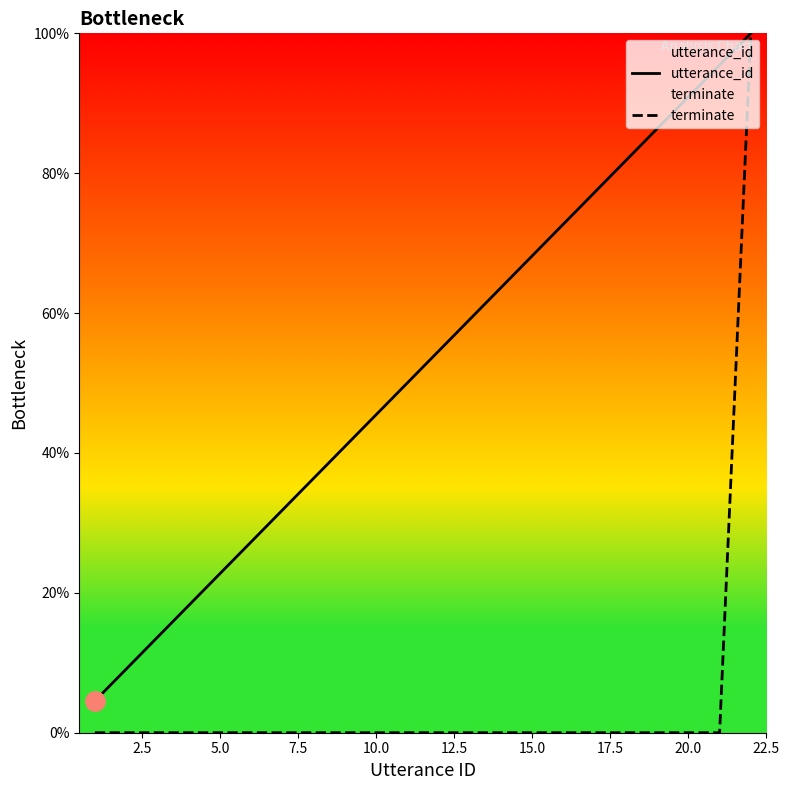

Is this an area chart (filled region under the line)?

No